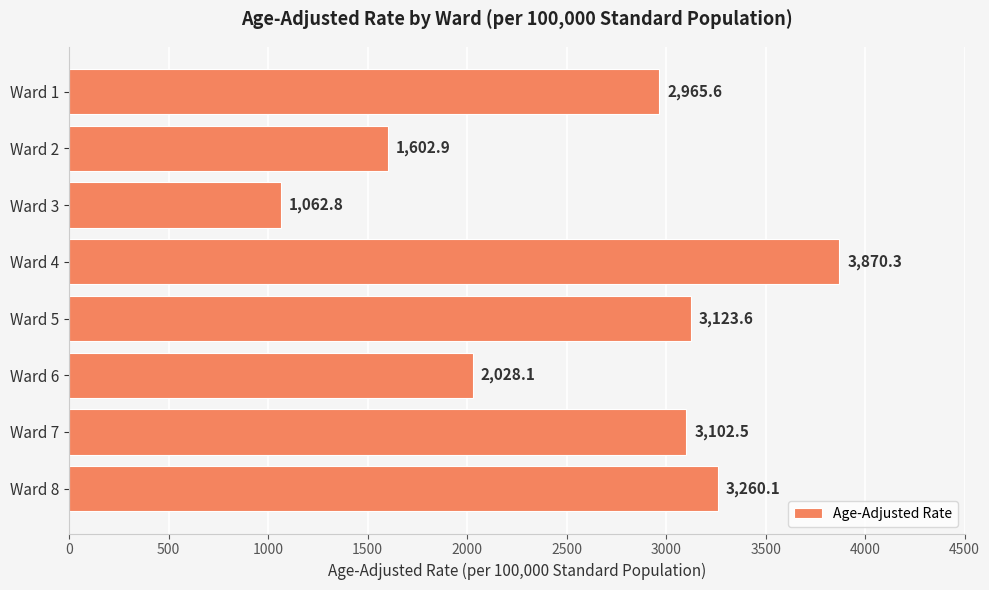

What is the value of the 7th bar from the top?

3102.5